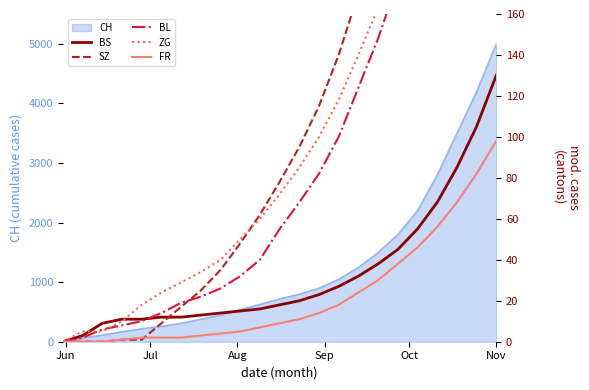

True or false: BS has more than 0 interior local peaks.

False